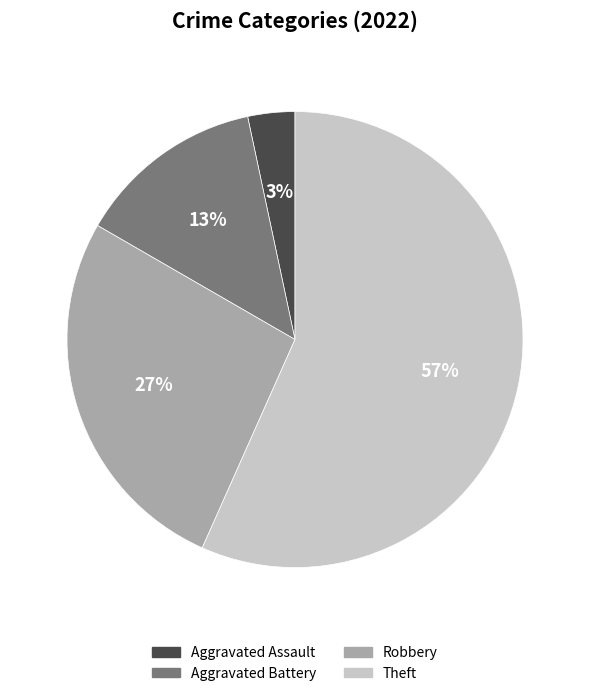

Does Theft account for over 50% of the chart?

Yes